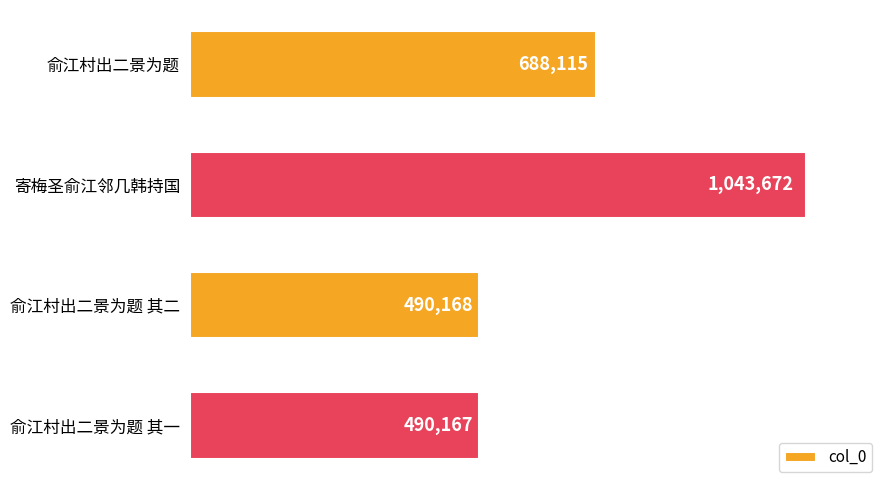

Reading top to bottom, what are all the values shown in this chart?

俞江村出二景为题=688115	寄梅圣俞江邻几韩持国=1043672	俞江村出二景为题 其二=490168	俞江村出二景为题 其一=490167